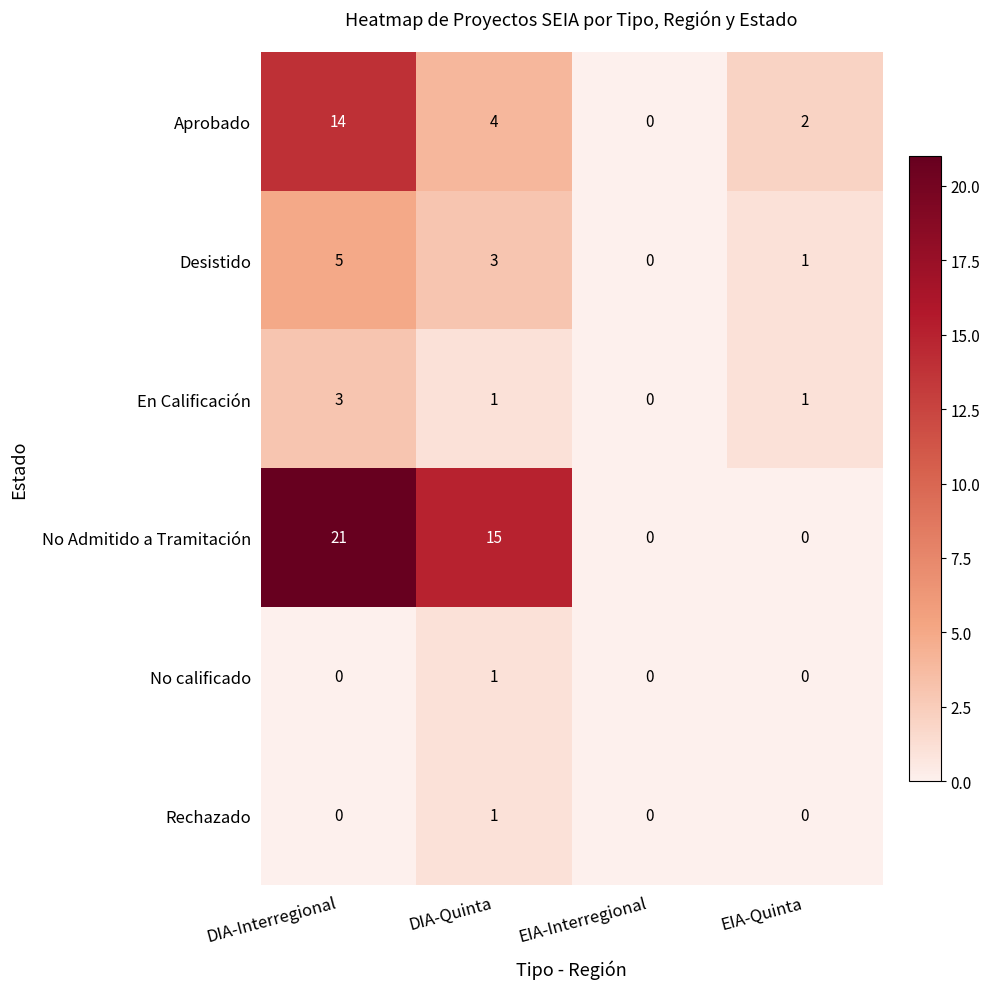

Reading left to right, what are all the values shown in this chart?

Aprobado: DIA-Interregional=14	DIA-Quinta=4	EIA-Interregional=0	EIA-Quinta=2
Desistido: DIA-Interregional=5	DIA-Quinta=3	EIA-Interregional=0	EIA-Quinta=1
En Calificación: DIA-Interregional=3	DIA-Quinta=1	EIA-Interregional=0	EIA-Quinta=1
No Admitido a Tramitación: DIA-Interregional=21	DIA-Quinta=15	EIA-Interregional=0	EIA-Quinta=0
No calificado: DIA-Interregional=0	DIA-Quinta=1	EIA-Interregional=0	EIA-Quinta=0
Rechazado: DIA-Interregional=0	DIA-Quinta=1	EIA-Interregional=0	EIA-Quinta=0